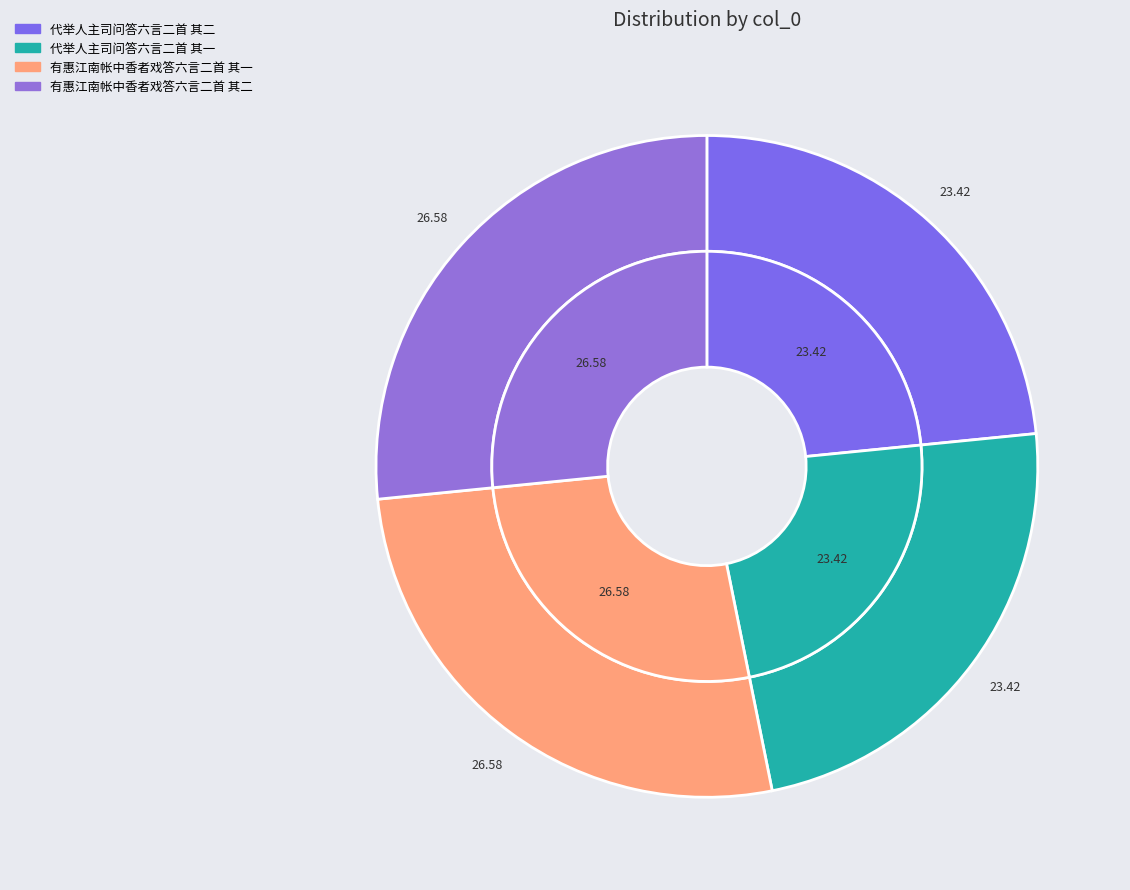

Which has a higher value, 有惠江南帐中香者戏答六言二首 其一 or 有惠江南帐中香者戏答六言二首 其二?

有惠江南帐中香者戏答六言二首 其一